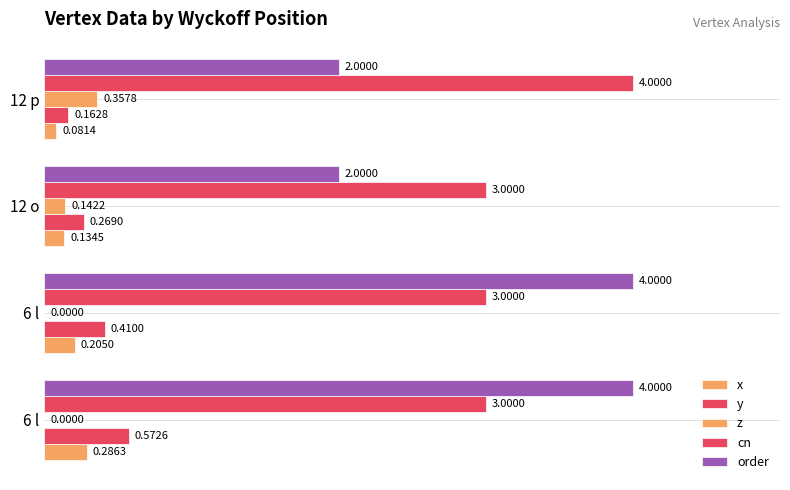

What is the sum of all y values?

1.4